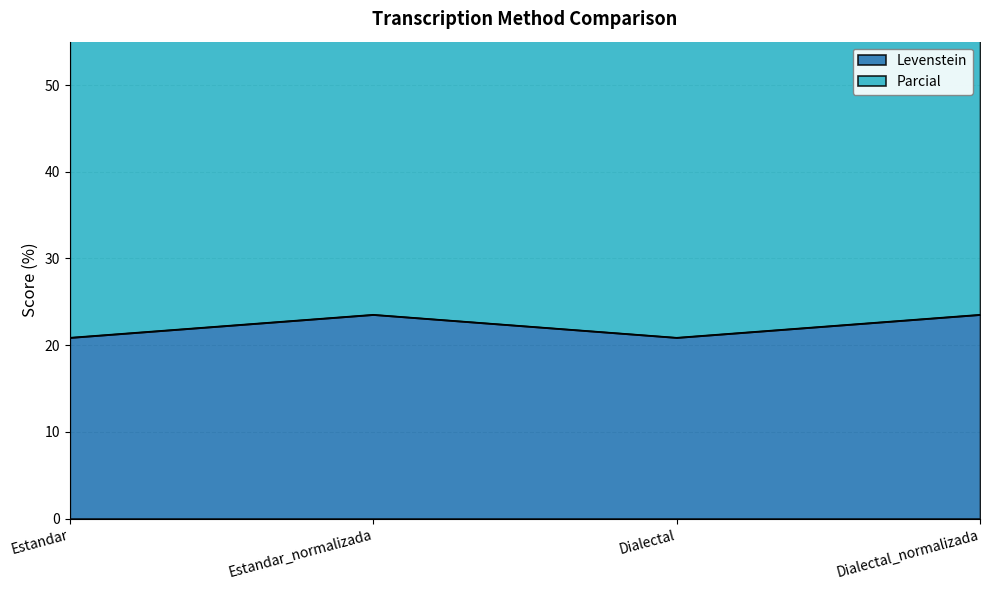

What is the lowest value of the Levenstein series?

20.9